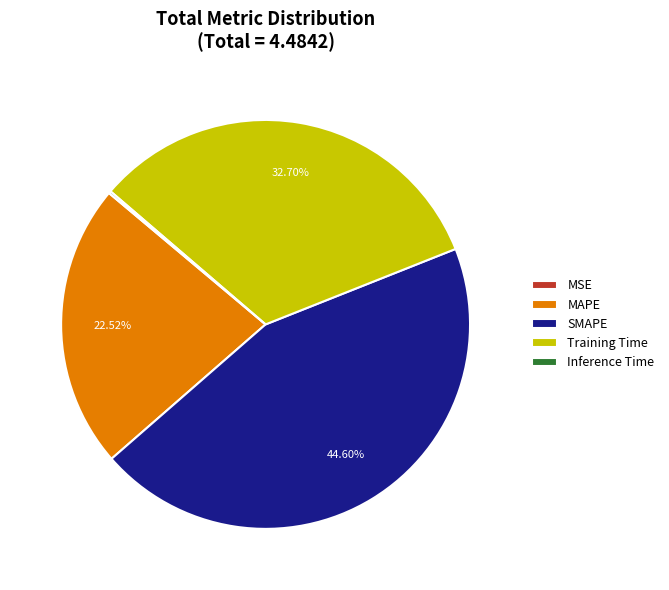

Is it true that MAPE is 30% of the pie?

False